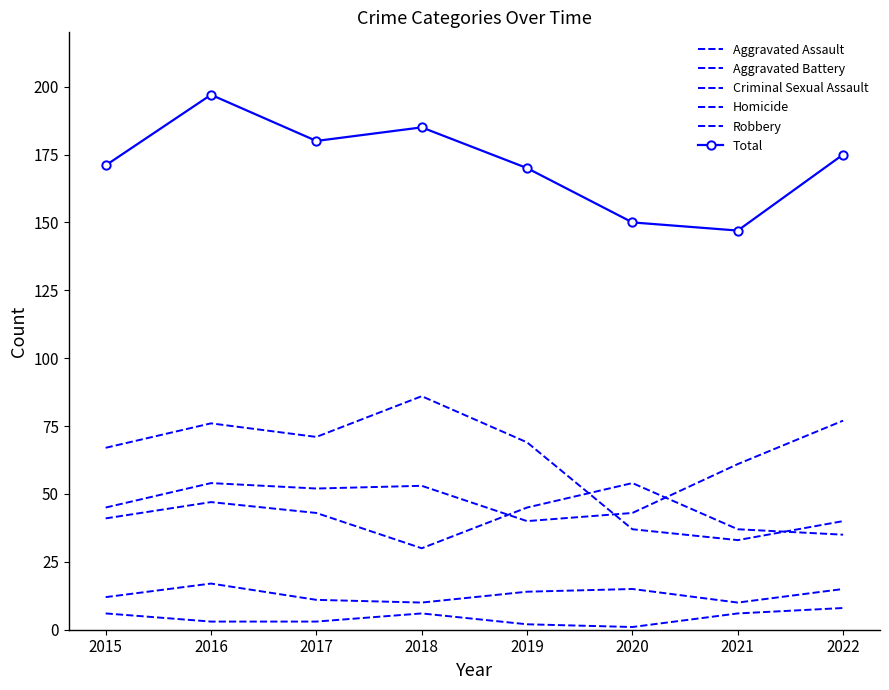

List the series in order of their peak value, highest first.

Total, Robbery, Aggravated Assault, Aggravated Battery, Criminal Sexual Assault, Homicide